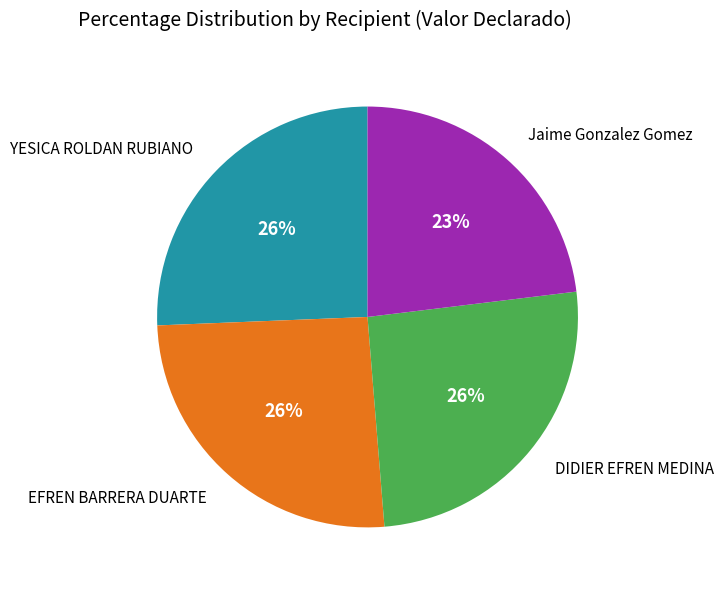

To the nearest percent, what is the average slice percentage?

25%